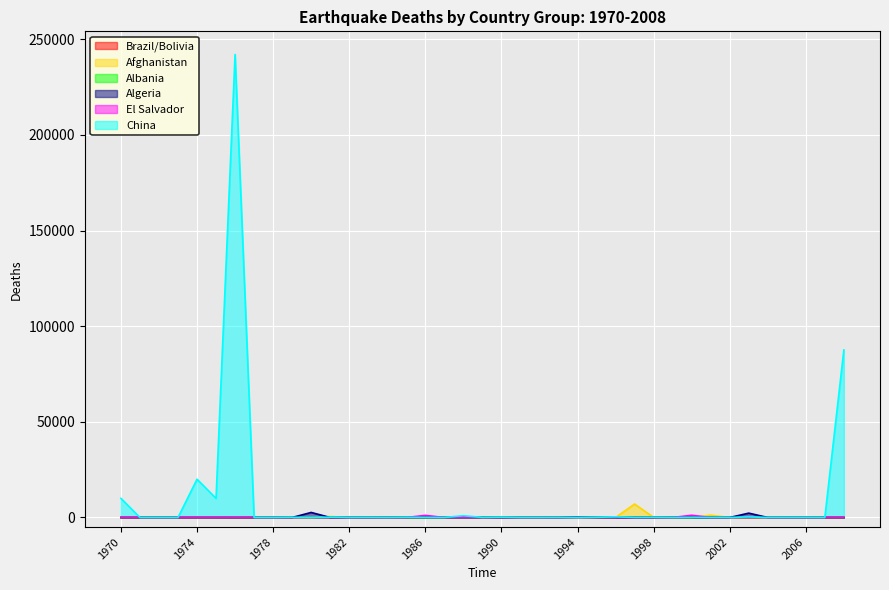

How many lines are shown in the chart?

6